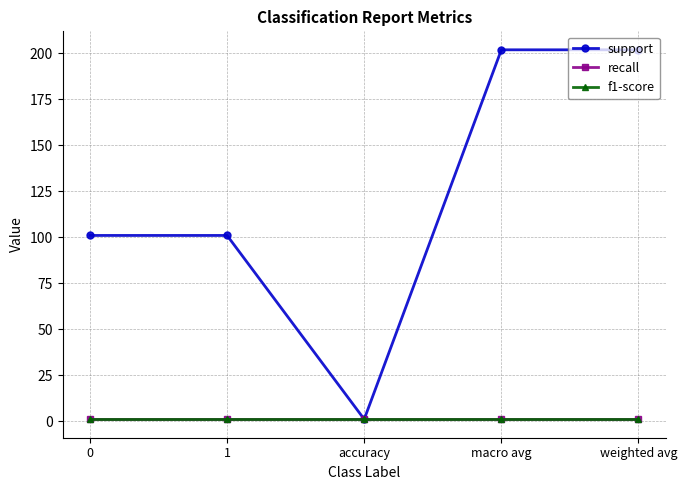

What is the value of the support point at the 2nd from the left?

101